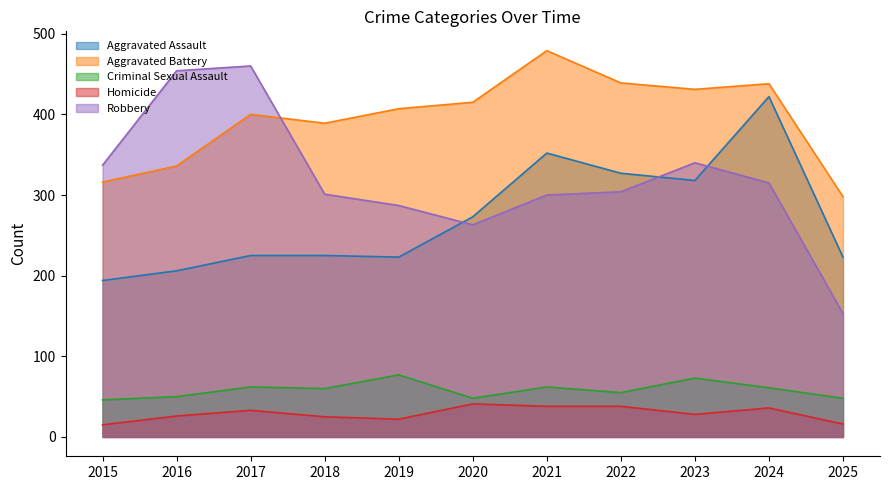

What is the difference between the Robbery values at 2023 and 2025?

187